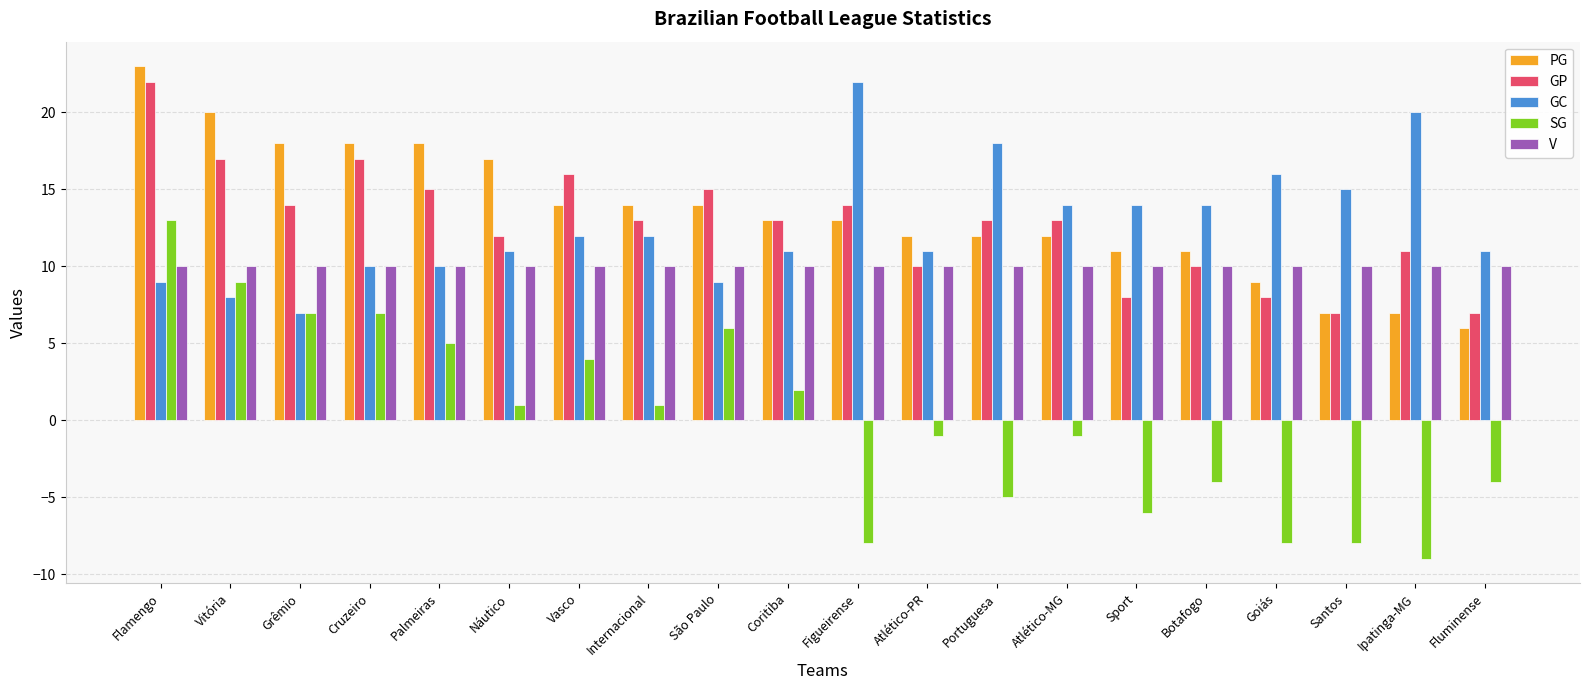

What is the smallest value displayed?

-9